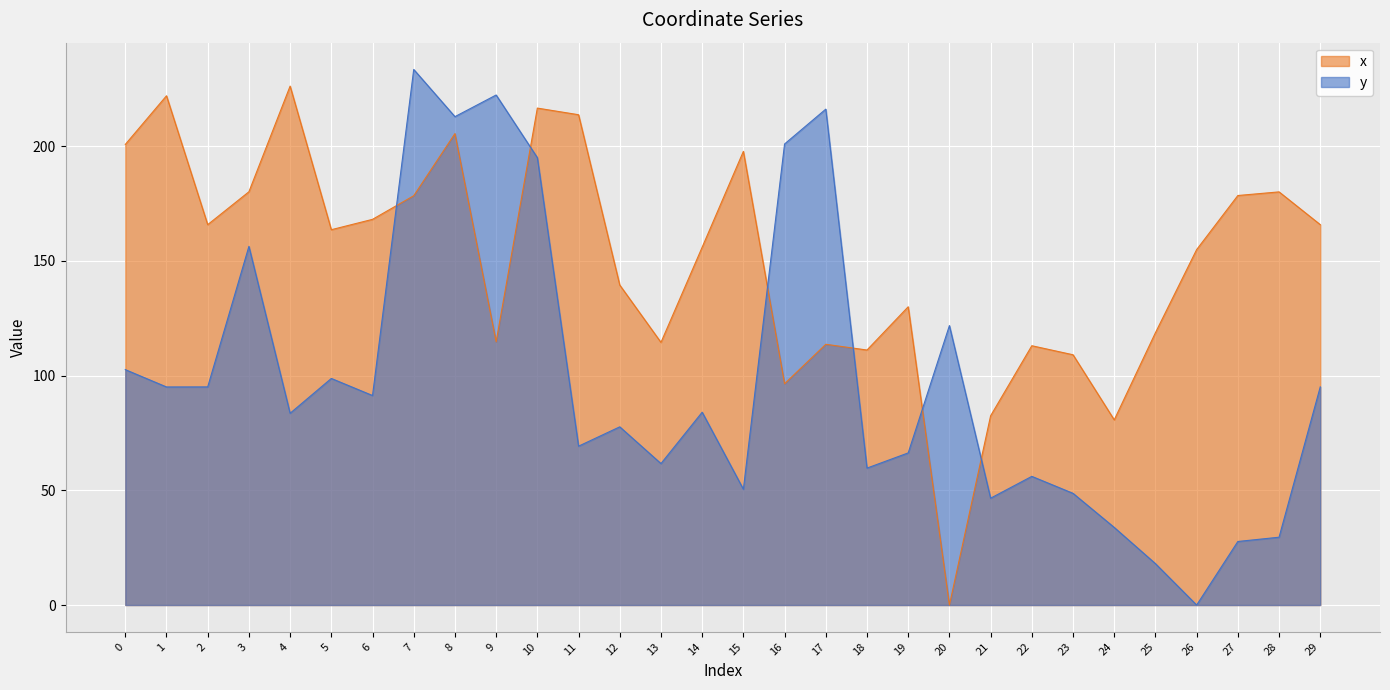

Is it true that y equals 147.3 at 6?

False